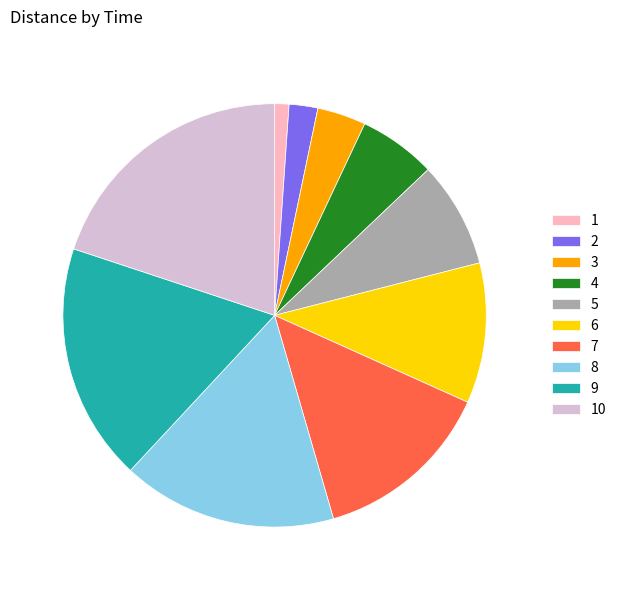

True or false: 5 accounts for 8% of the total.

True